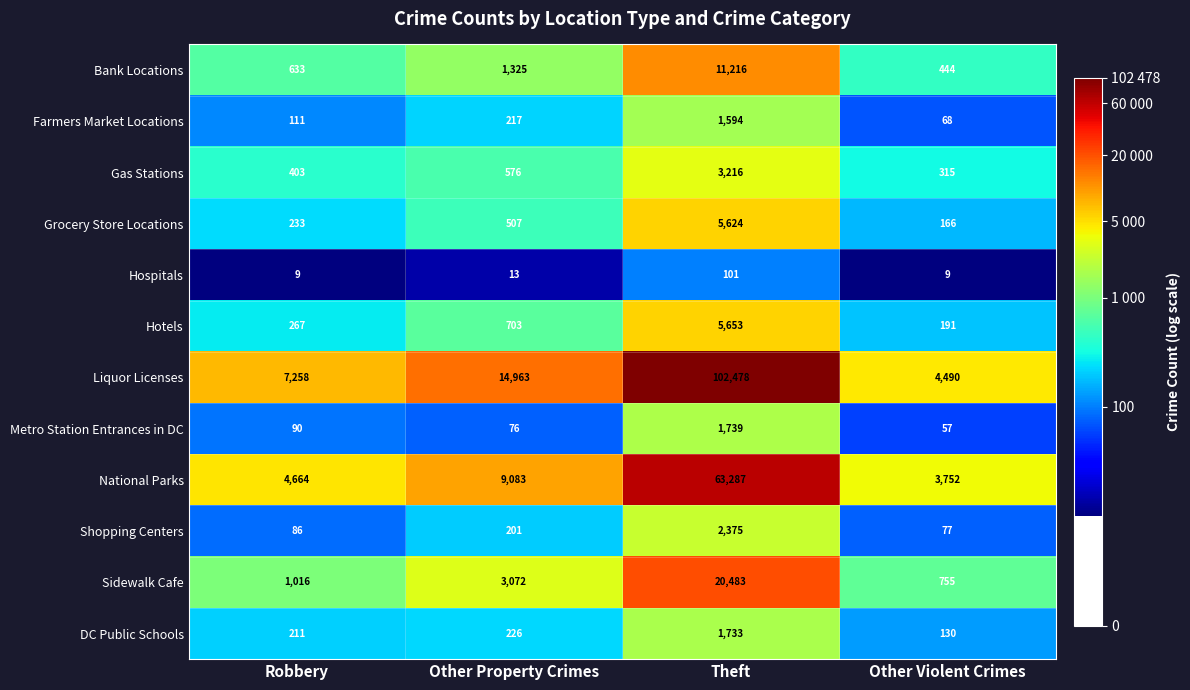

What is the sum of all Liquor Licenses values?

129189